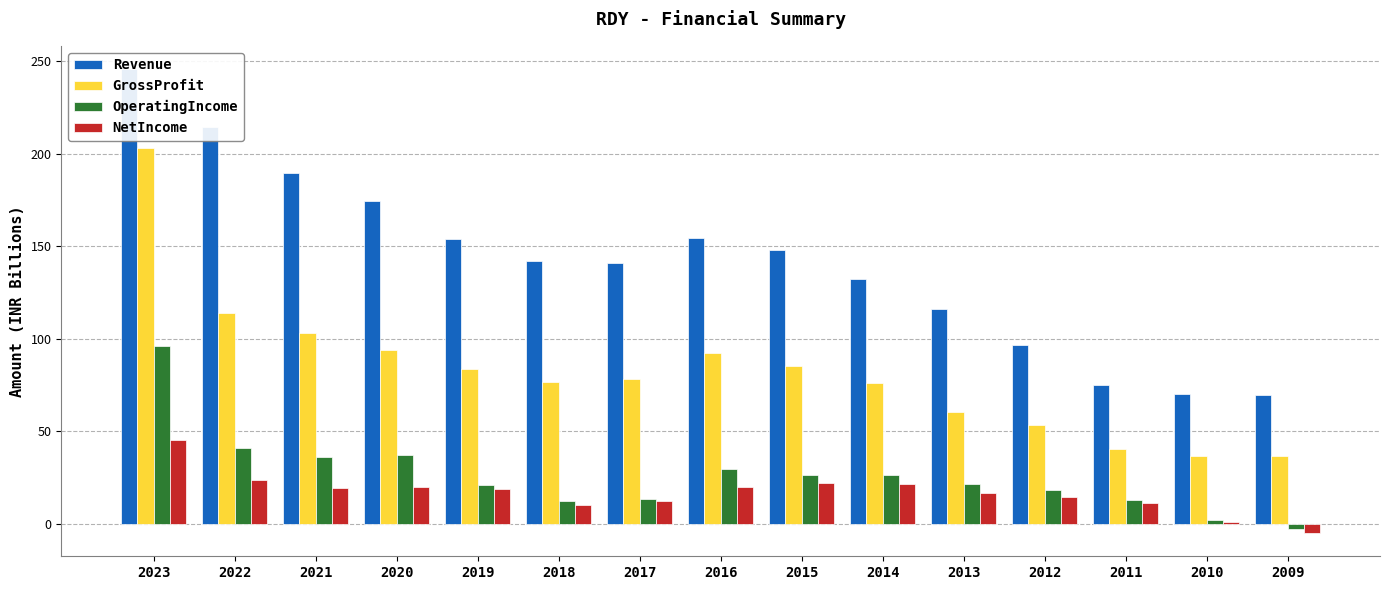

What value does the Revenue series have at 2010?

70.3